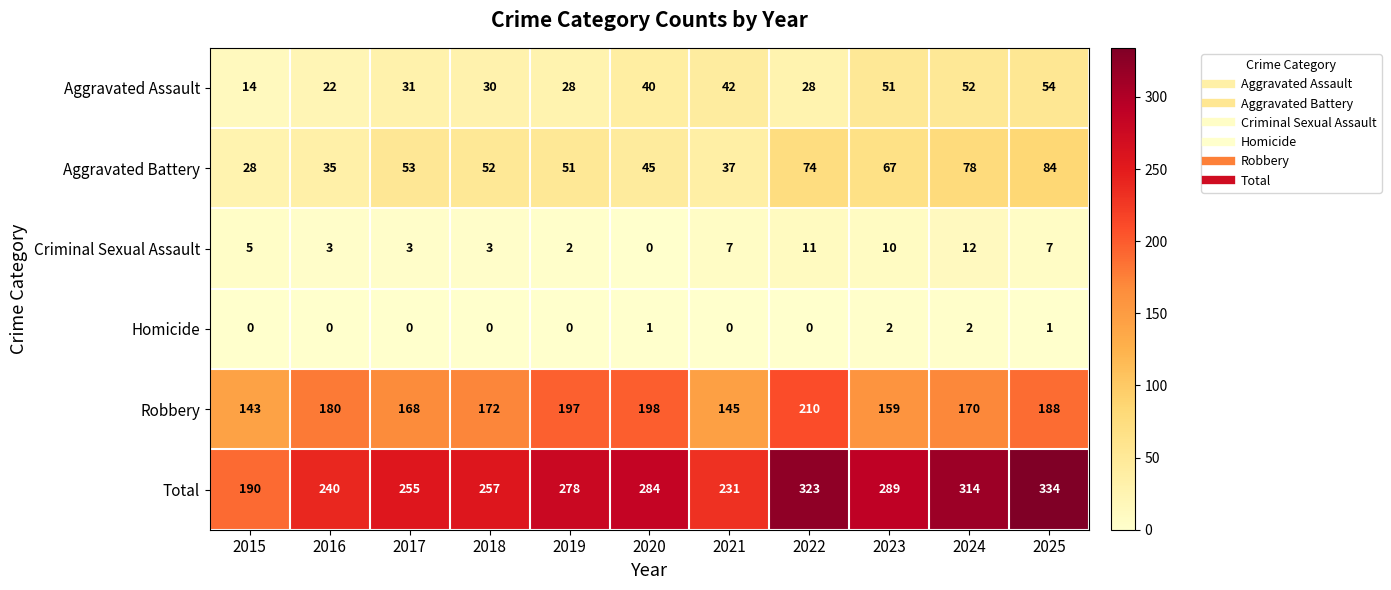

Which series has the widest spread of values?

Total